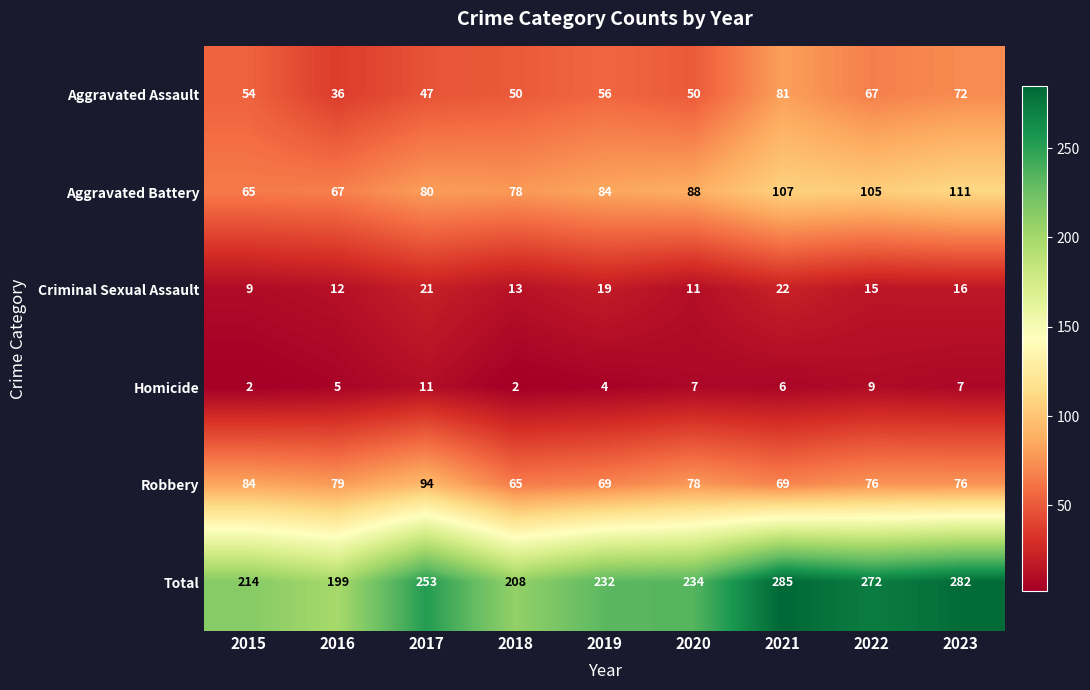

What is the total value across all series at 2019?

464